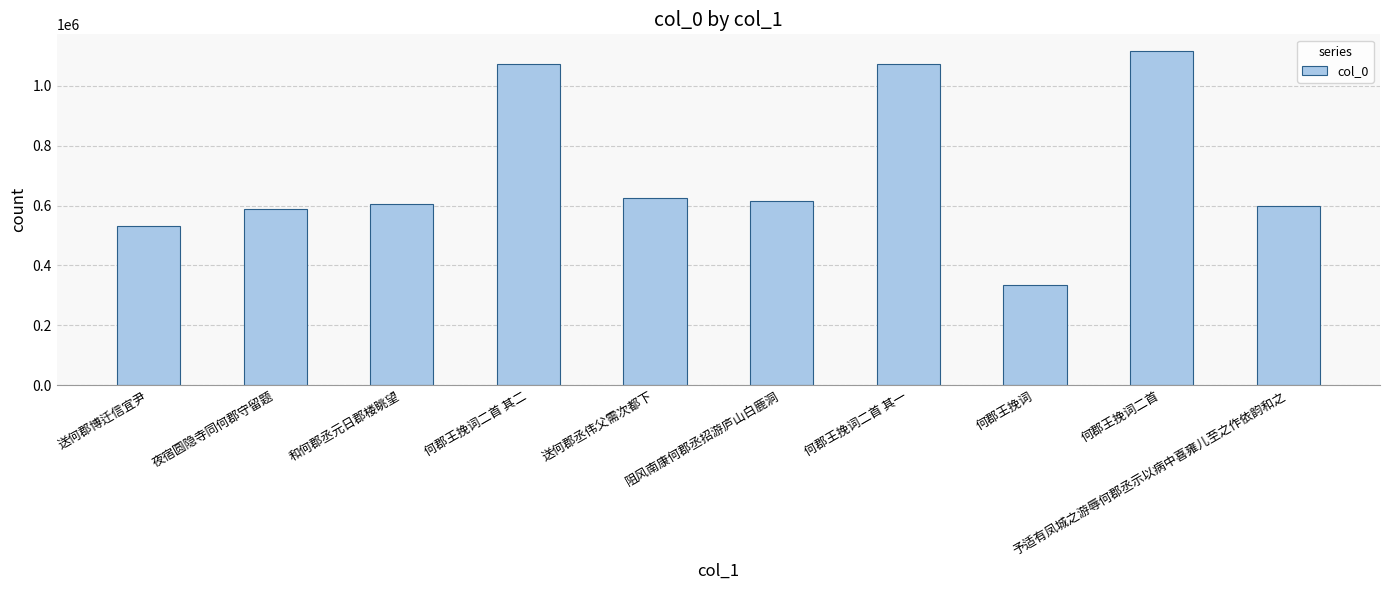

How many data points are less than 616039?

5